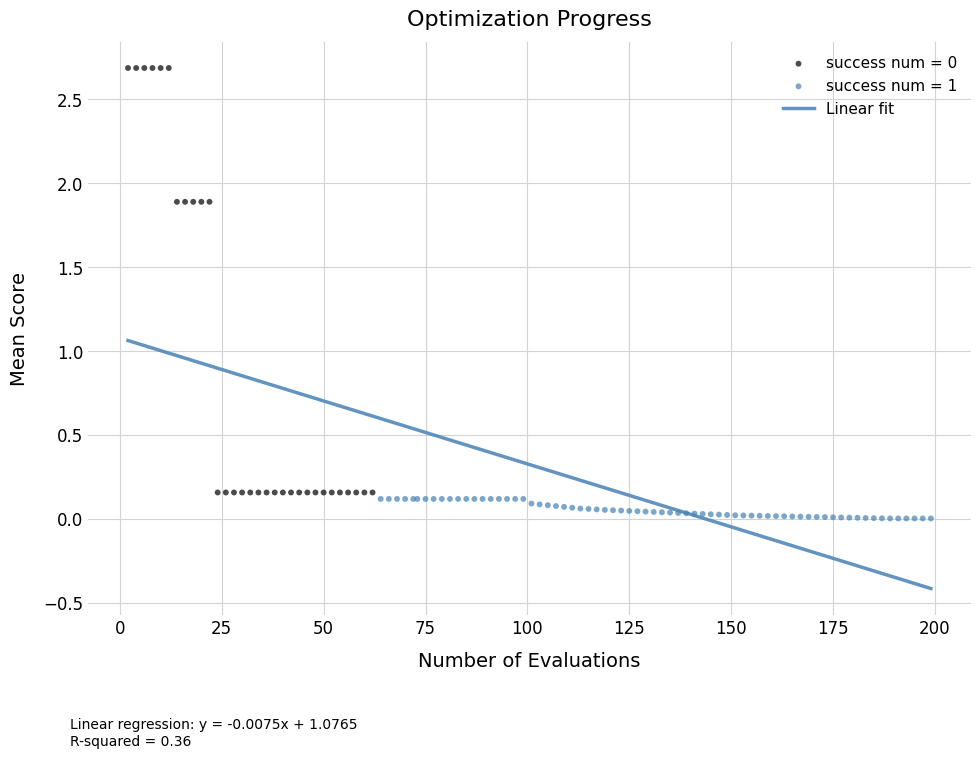

Which series contains the lowest Y value?

success num = 1